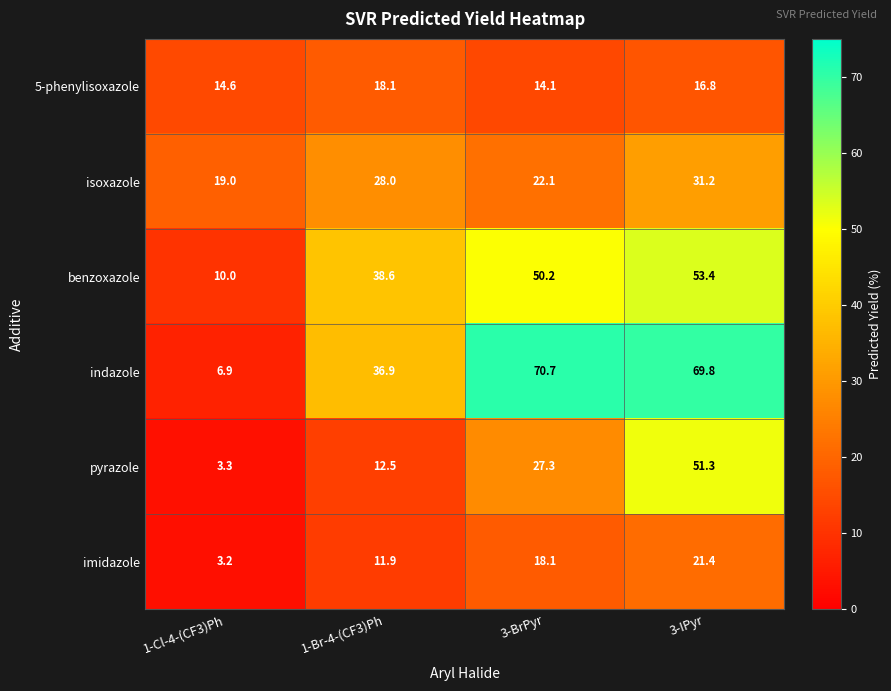

Which series has the largest total across all categories?

indazole